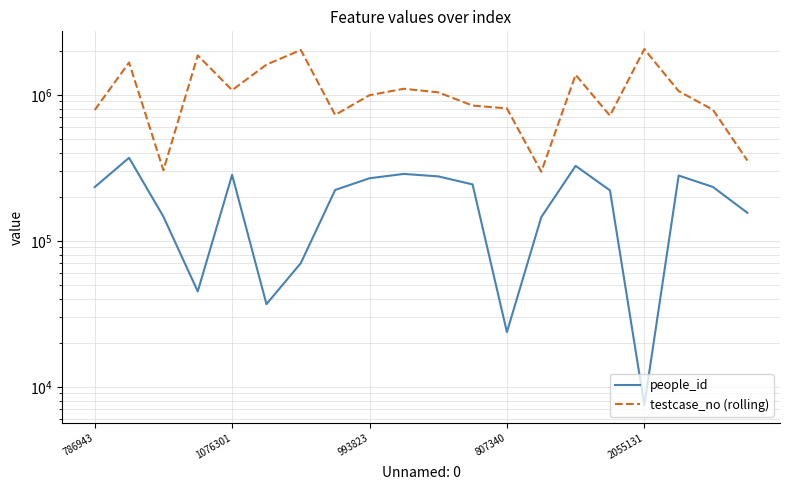

What is the difference between the maximum and second lowest values in the testcase_no (rolling) series?

1750828